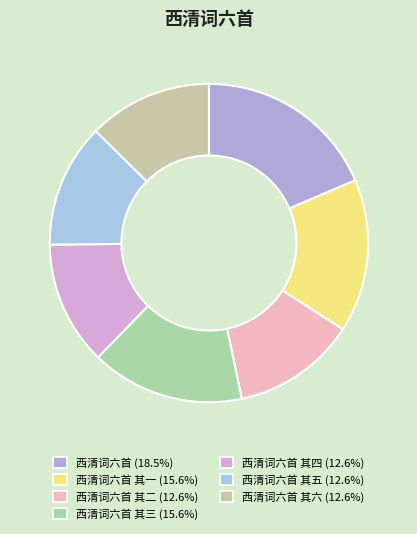

Is there any slice that represents more than half of the pie?

No